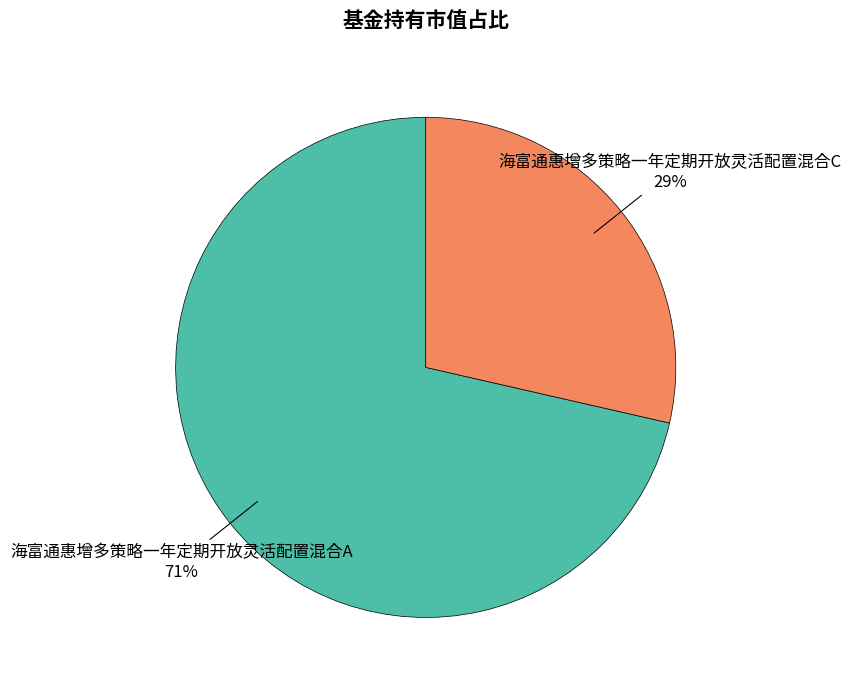

Does 海富通惠增多策略一年定期开放灵活配置混合A account for over 50% of the chart?

Yes